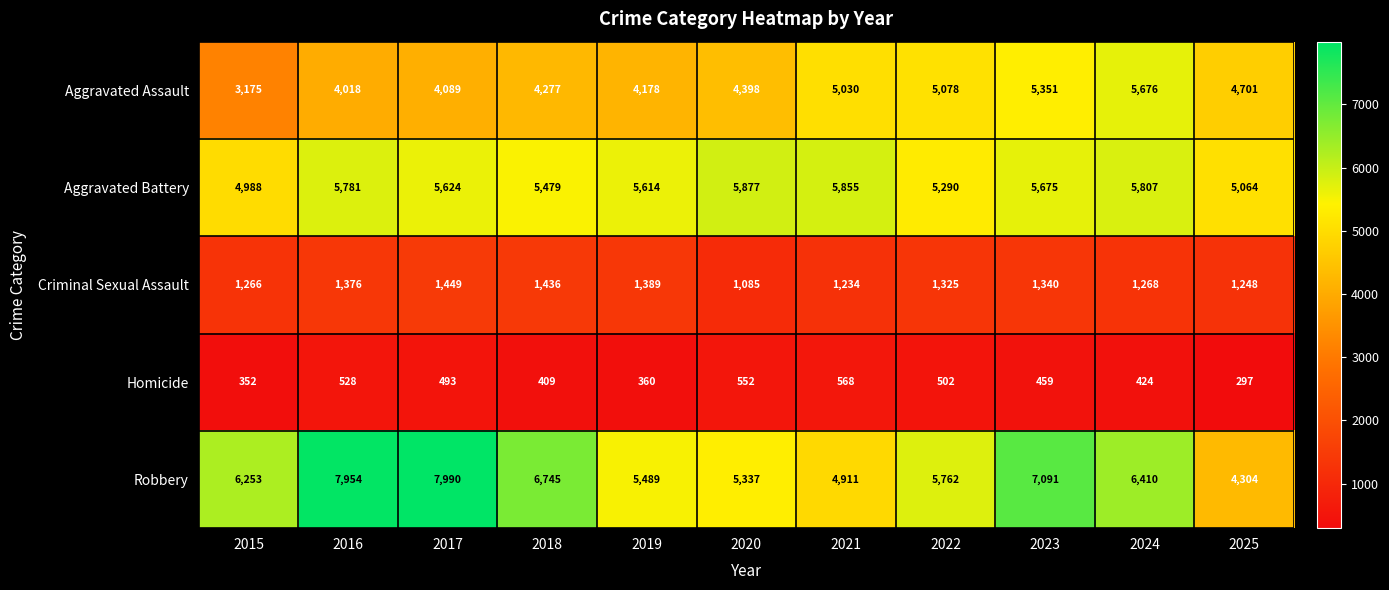

How many data points in Robbery are less than 6253?

5